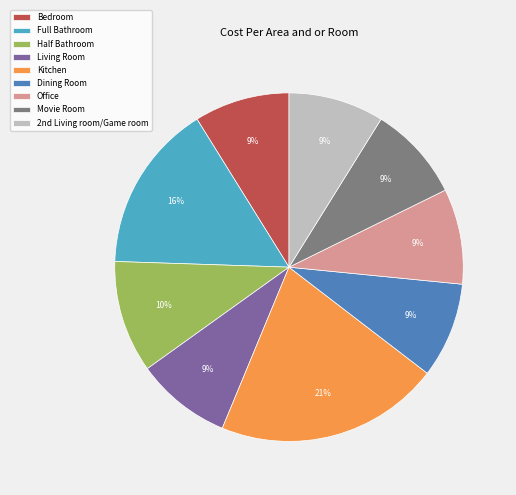

Is the sum of Dining Room and Full Bathroom greater than half?

No